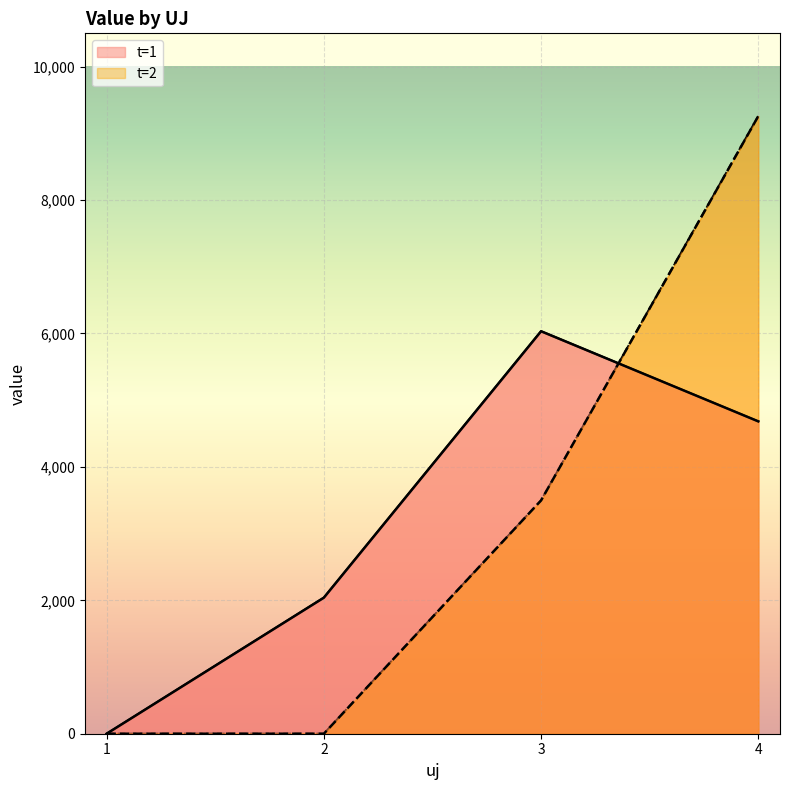

Is it true that t=2 equals -6185.2 at 1?

False